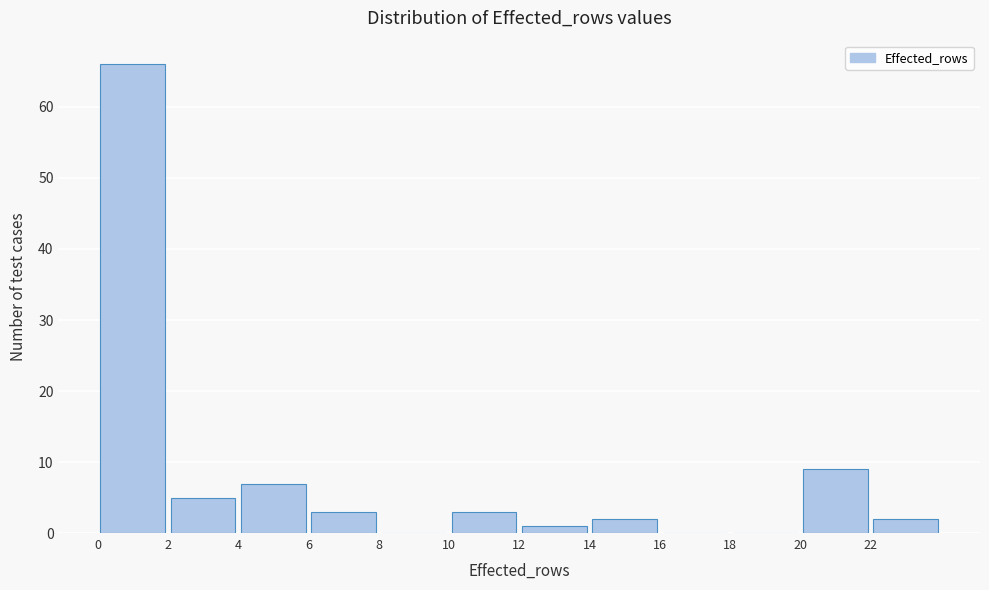

Reading left to right, list every bar in this chart as the range it spans on the x-axis followed by its height. The values are not printed on the chart, so give them approximately, as read against the axis.

0 to 2: 66
2 to 4: 5
4 to 6: 7
6 to 8: 3
8 to 10: 0
10 to 12: 3
12 to 14: 1
14 to 16: 2
16 to 18: 0
18 to 20: 0
20 to 22: 9
22 to 24: 2